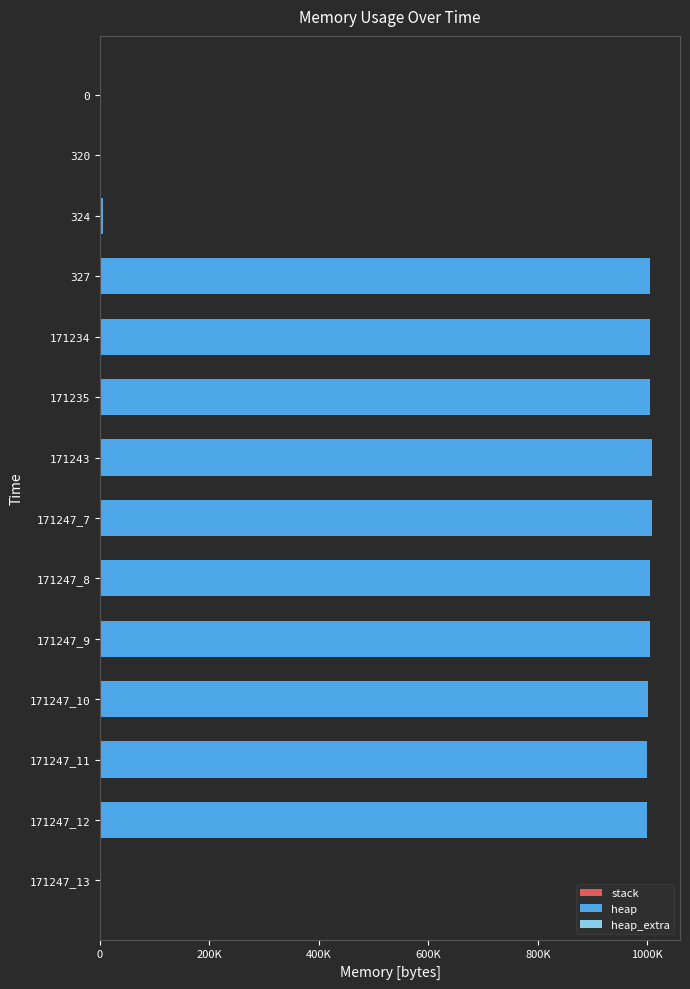

List the series in order of their peak value, lowest first.

stack, heap_extra, heap